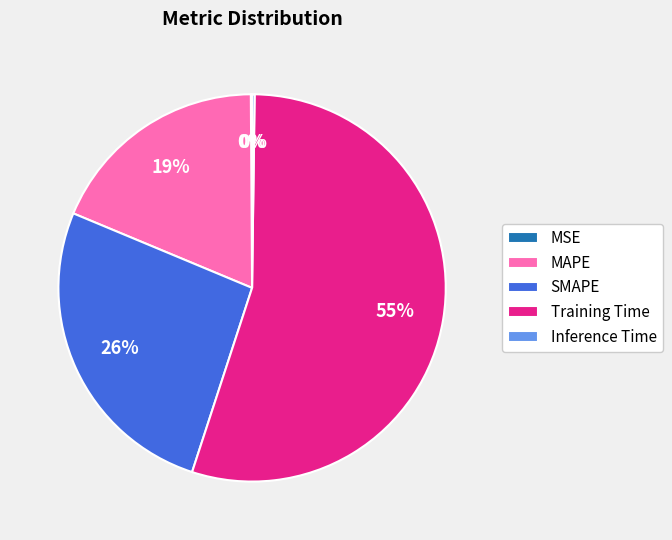

Does any single category account for the majority?

Yes